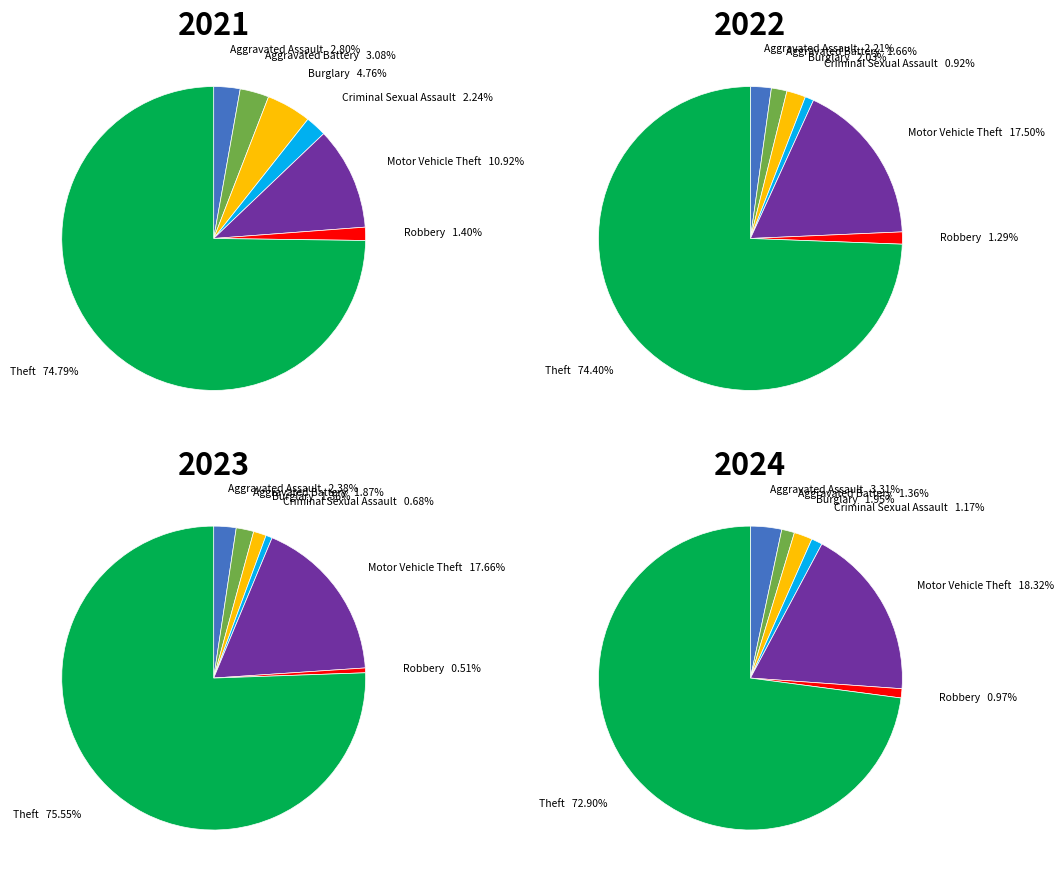

Count the number of slices in the pie.

7